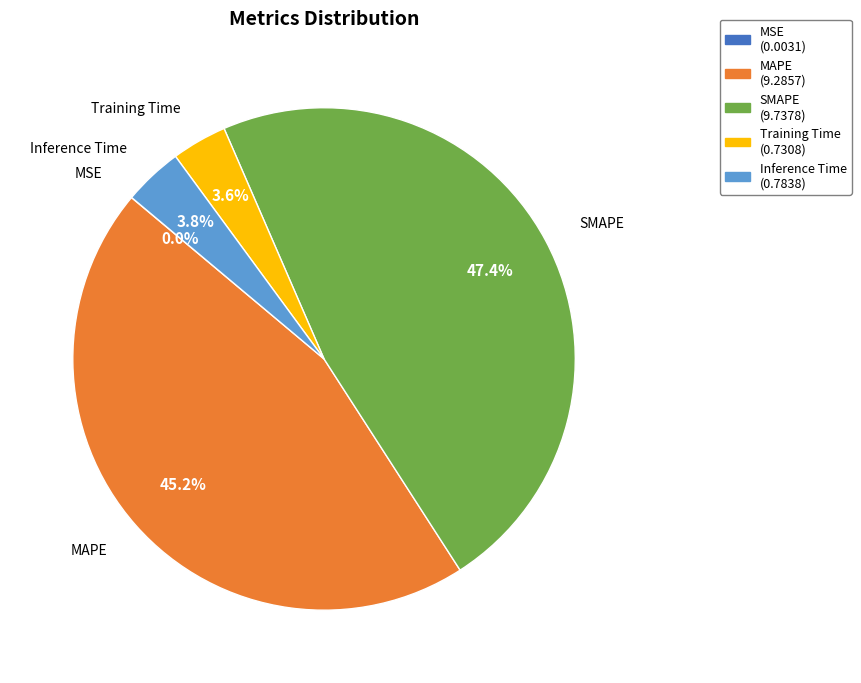

What percentage is the SMAPE slice, to the nearest percent?

47%